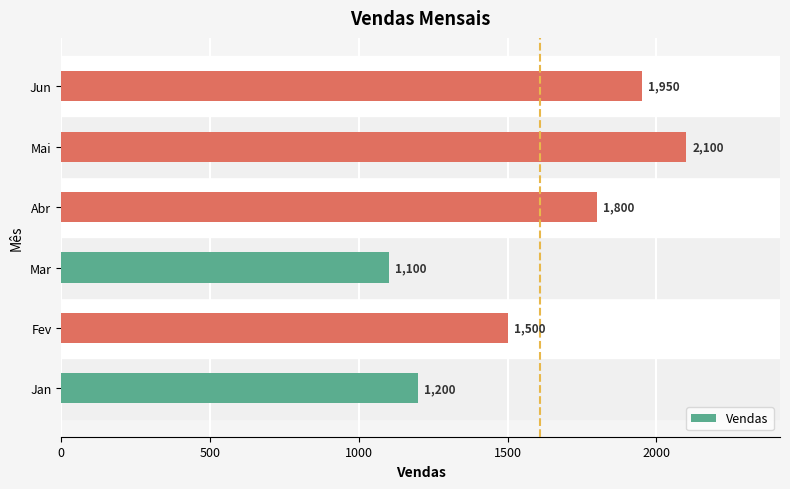

Approximately how many times larger is the value at Abr compared to Jan?

1.5